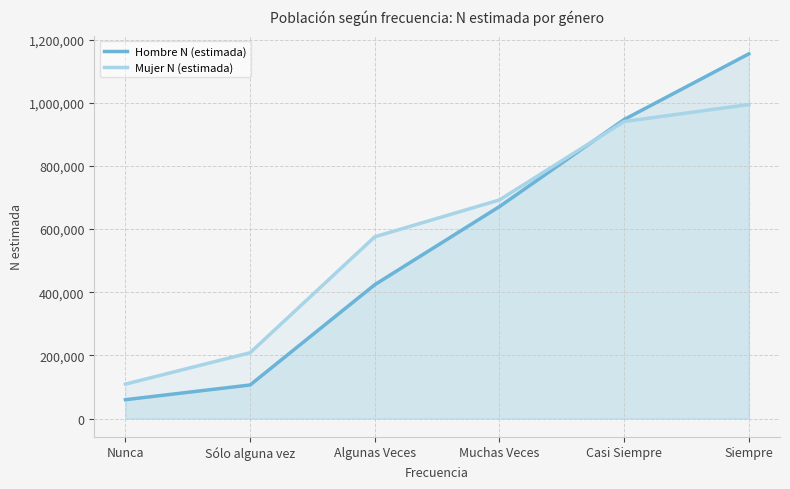

What is the difference between the highest and lowest values at Casi Siempre?

6387